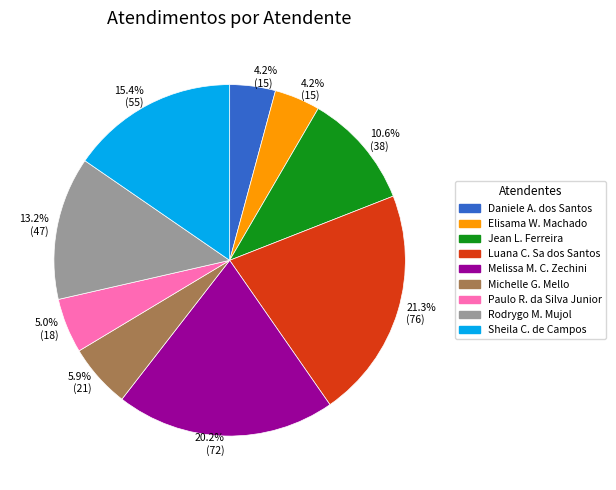

Does any single category account for the majority?

No